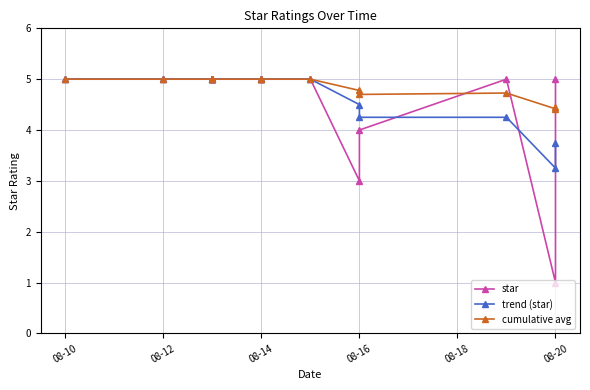

What is the difference between the cumulative avg values at 08-14 and 08-20?

0.6